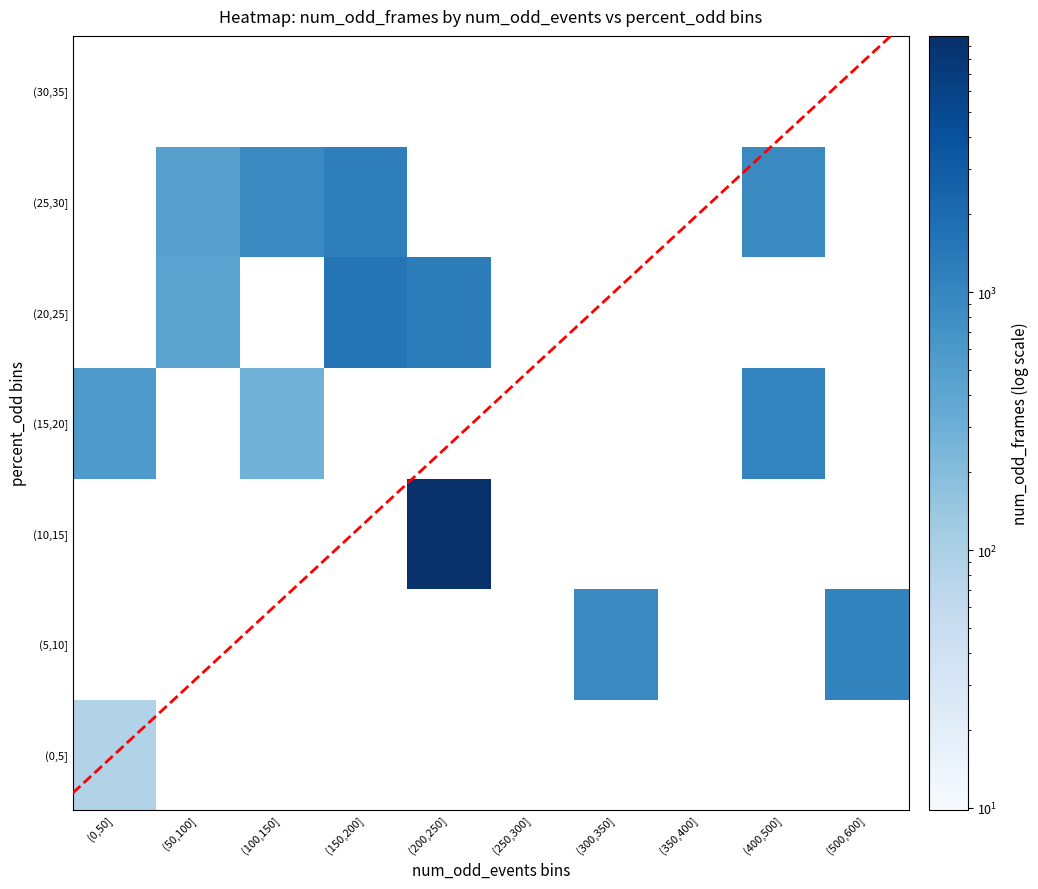

How many positive values does the (10,15] series have?

1